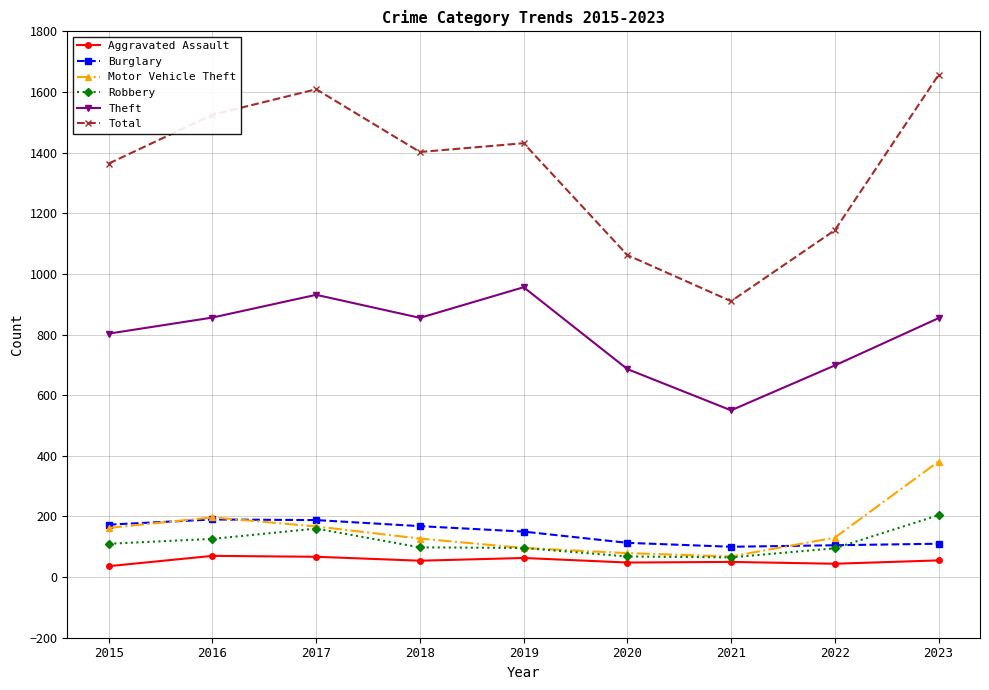

What is the difference between the highest and lowest values at 2023?

1601